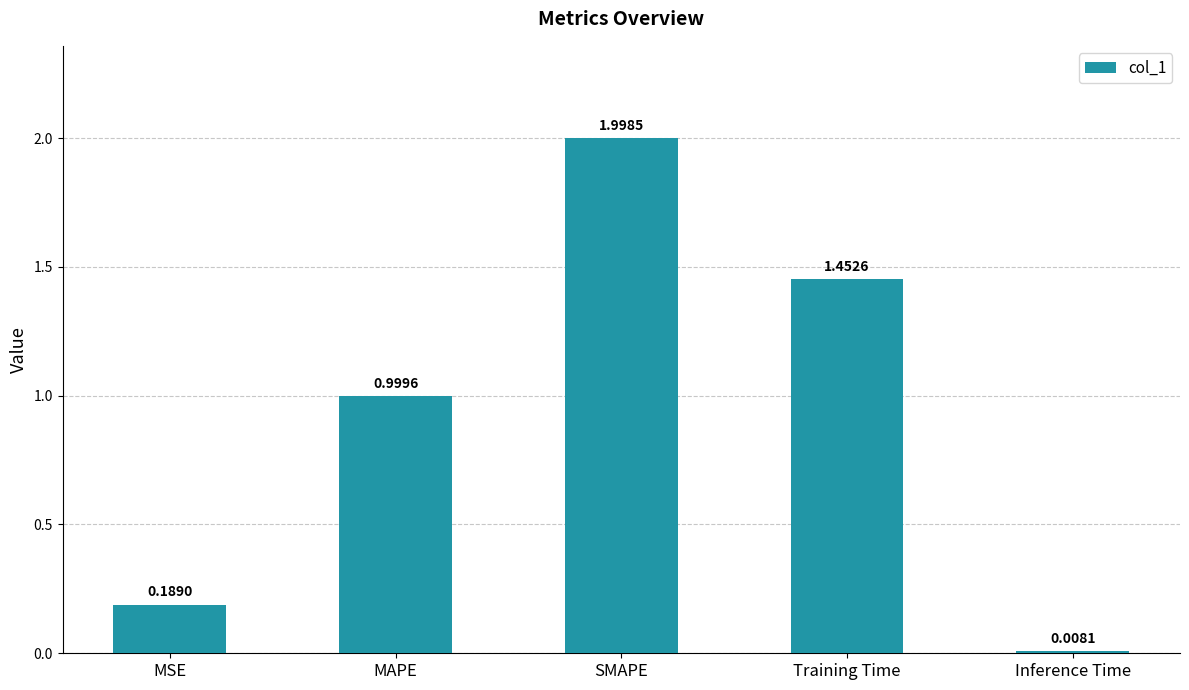

Rank the categories by value from lowest to highest.

Inference Time, MSE, MAPE, Training Time, SMAPE